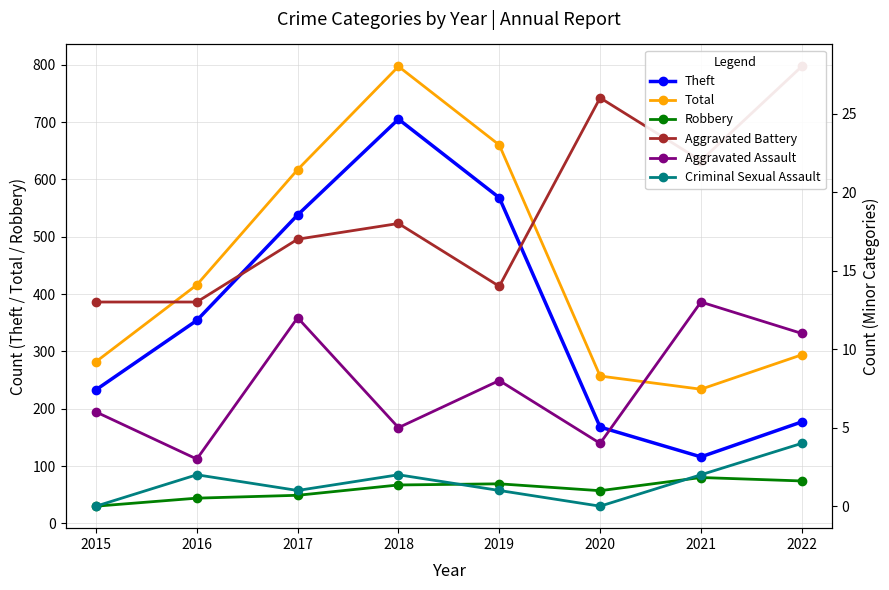

At how many categories does at least one series exceed 491?

3